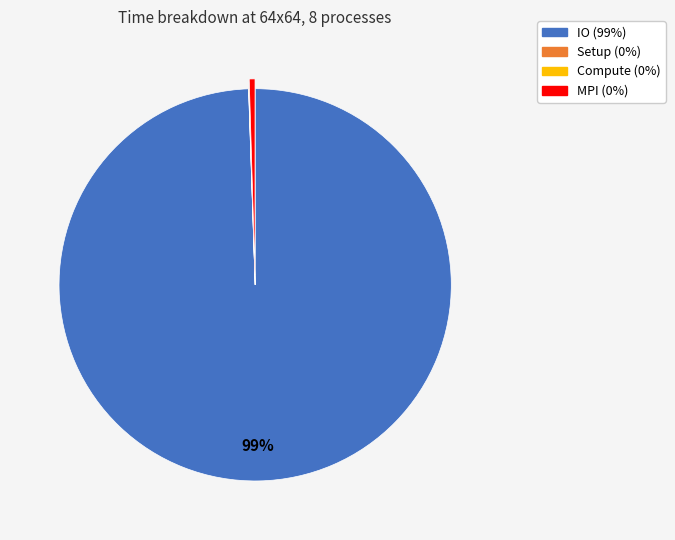

Which category has the biggest portion of the pie?

IO